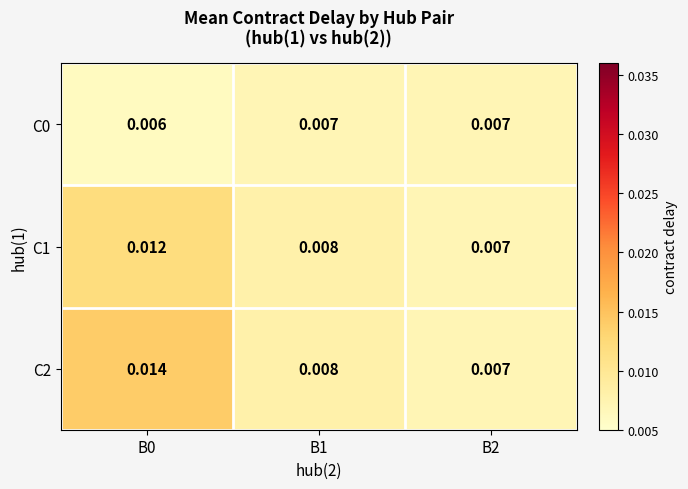

Is the value of C2 at B0 greater than the value of C1 at B2?

Yes